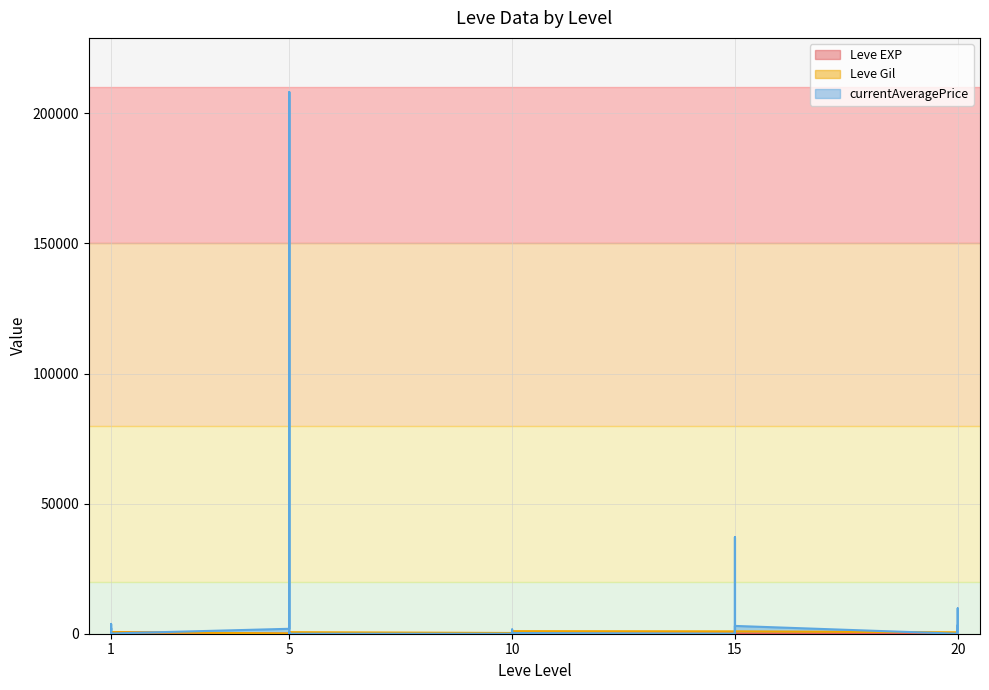

At which label does Leve EXP reach its peak?

1